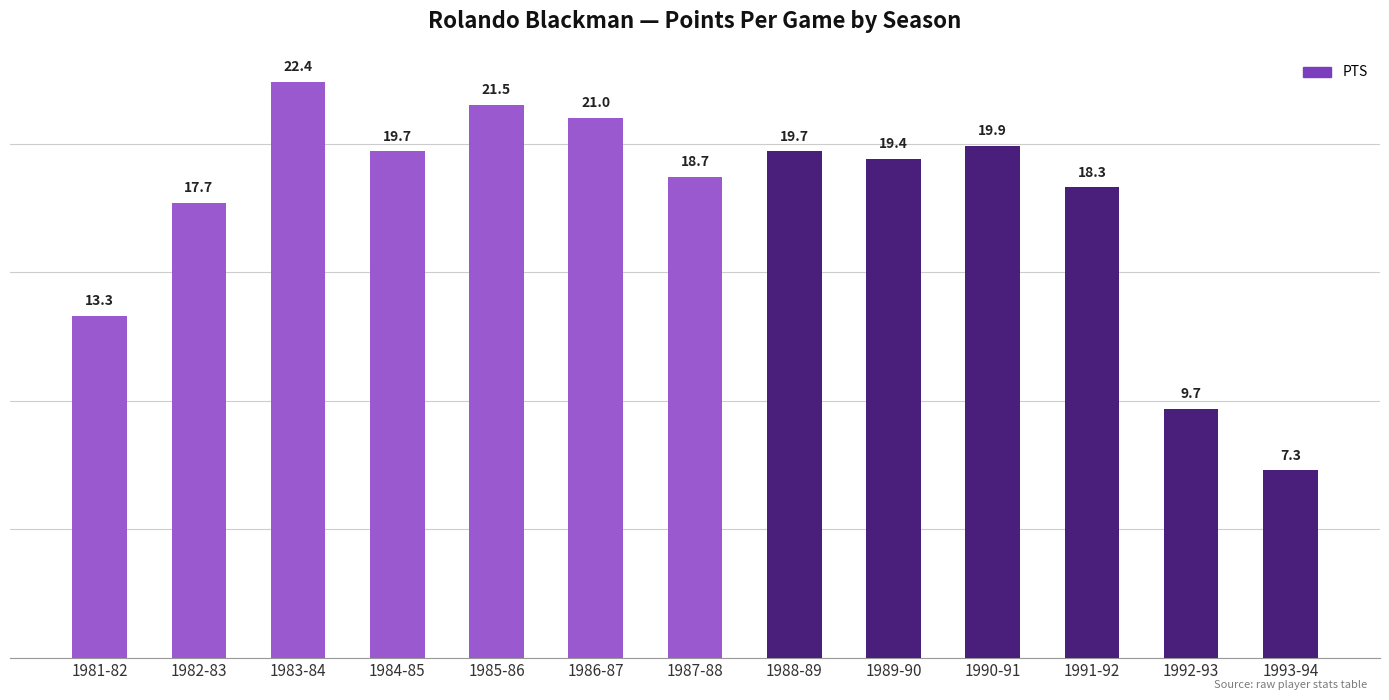

What is the approximate value at 1988-89?

19.7